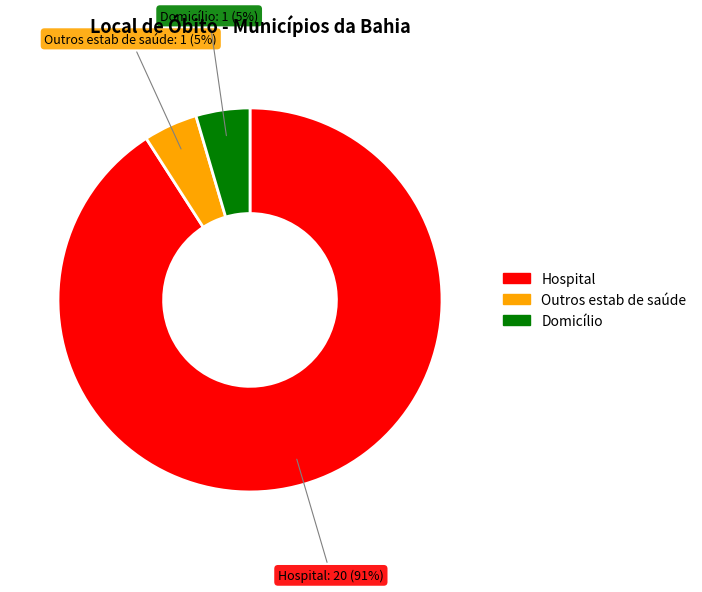

Approximately how many times larger is the value at Outros estab de saúde compared to Domicílio?

1.0